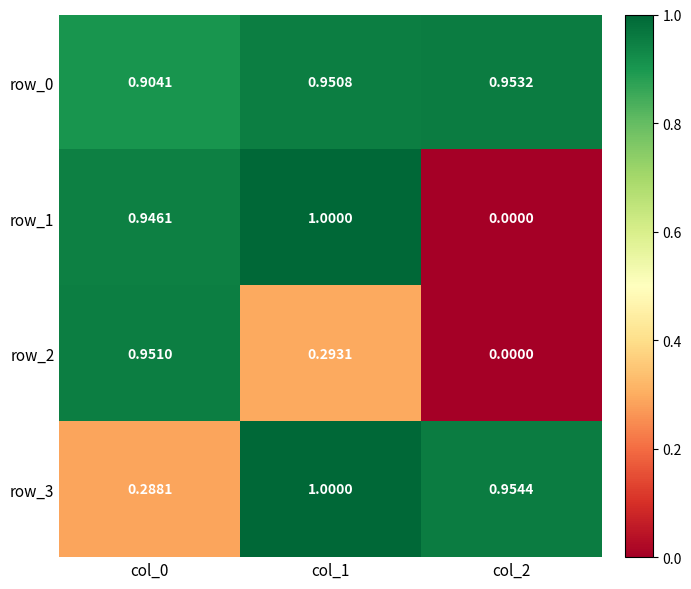

Which category has the lowest value in the row_3 series?

col_0